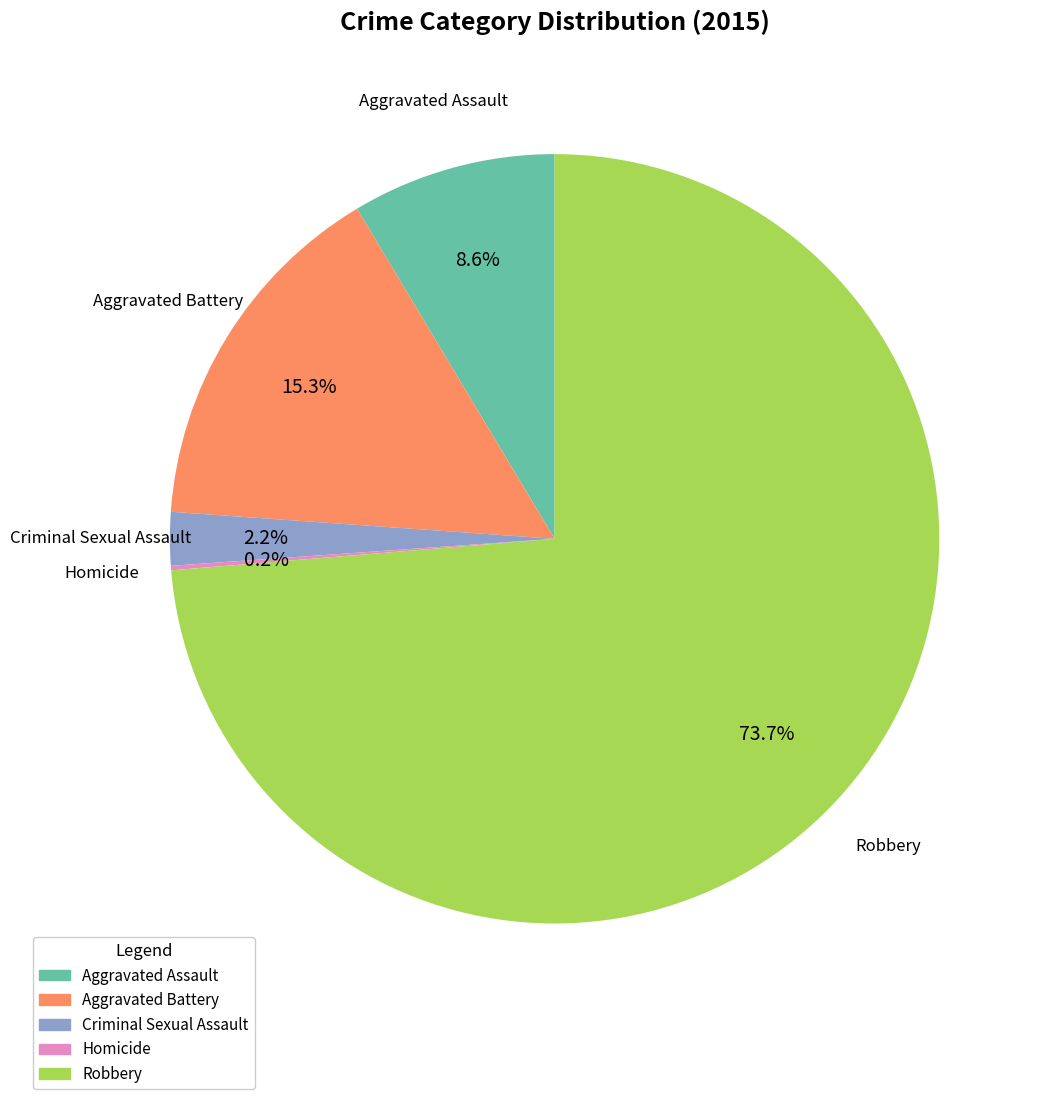

Which has a higher value, Robbery or Aggravated Assault?

Robbery